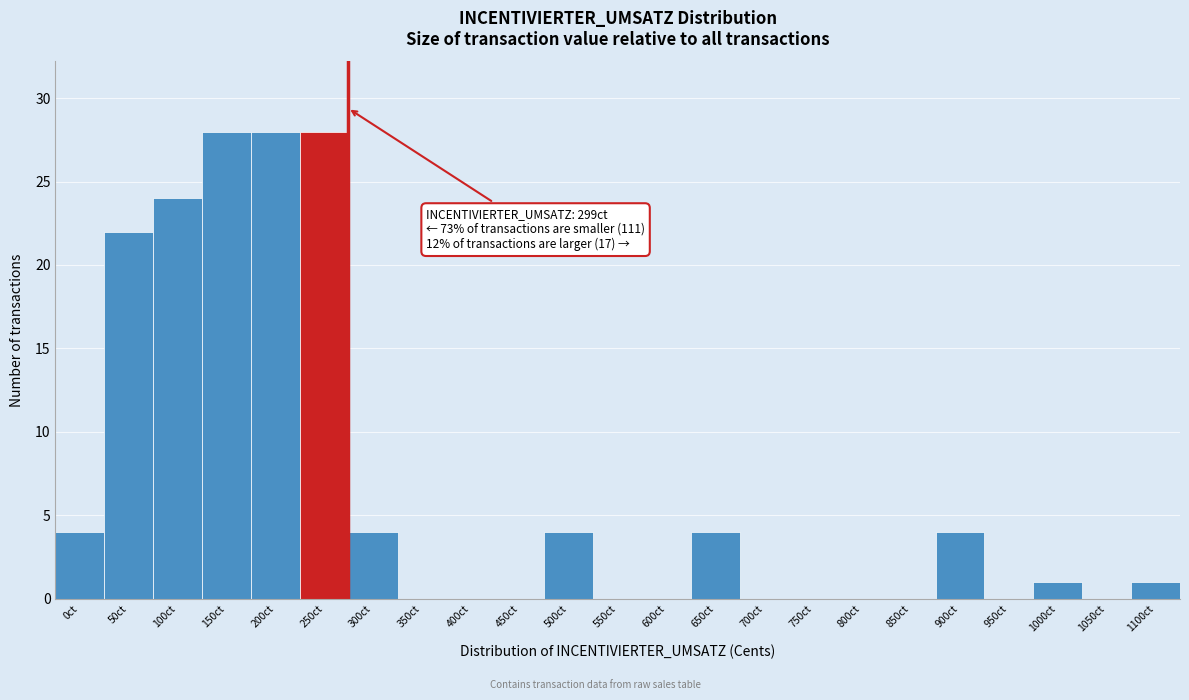

Reading left to right, extract all data points from this chart.

0ct=4	50ct=22	100ct=24	150ct=28	200ct=28	250ct=28	300ct=4	350ct=0	400ct=0	450ct=0	500ct=4	550ct=0	600ct=0	650ct=4	700ct=0	750ct=0	800ct=0	850ct=0	900ct=4	950ct=0	1000ct=1	1050ct=0	1100ct=1